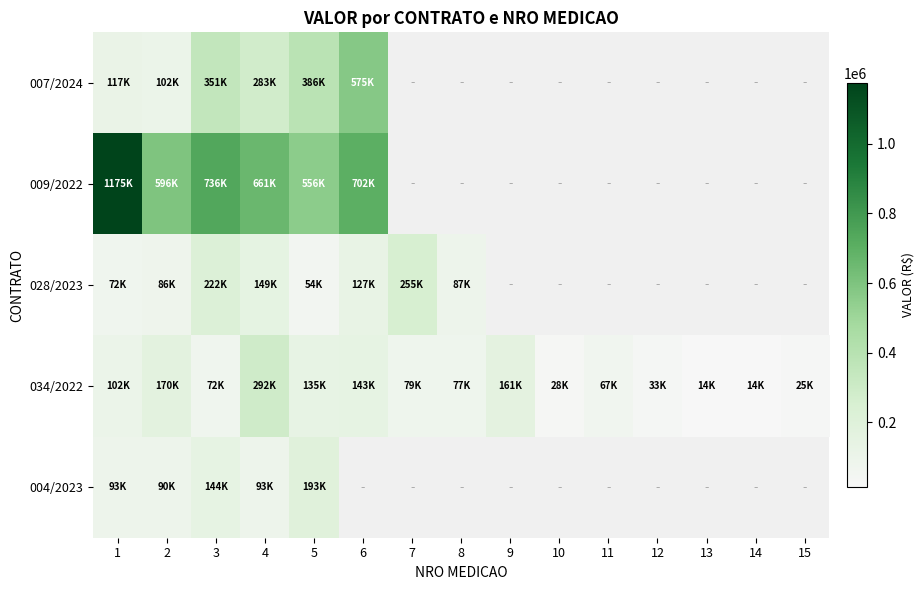

What is the spread (max minus min) of values at 1?

1103546.3